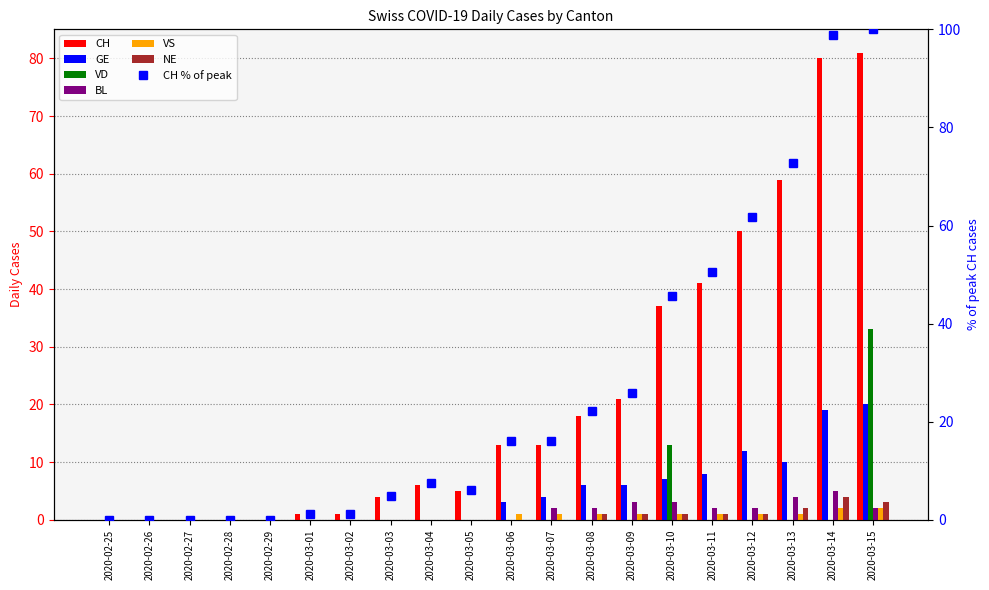

Which has a higher value, 2020-02-28 or 2020-03-15?

2020-03-15